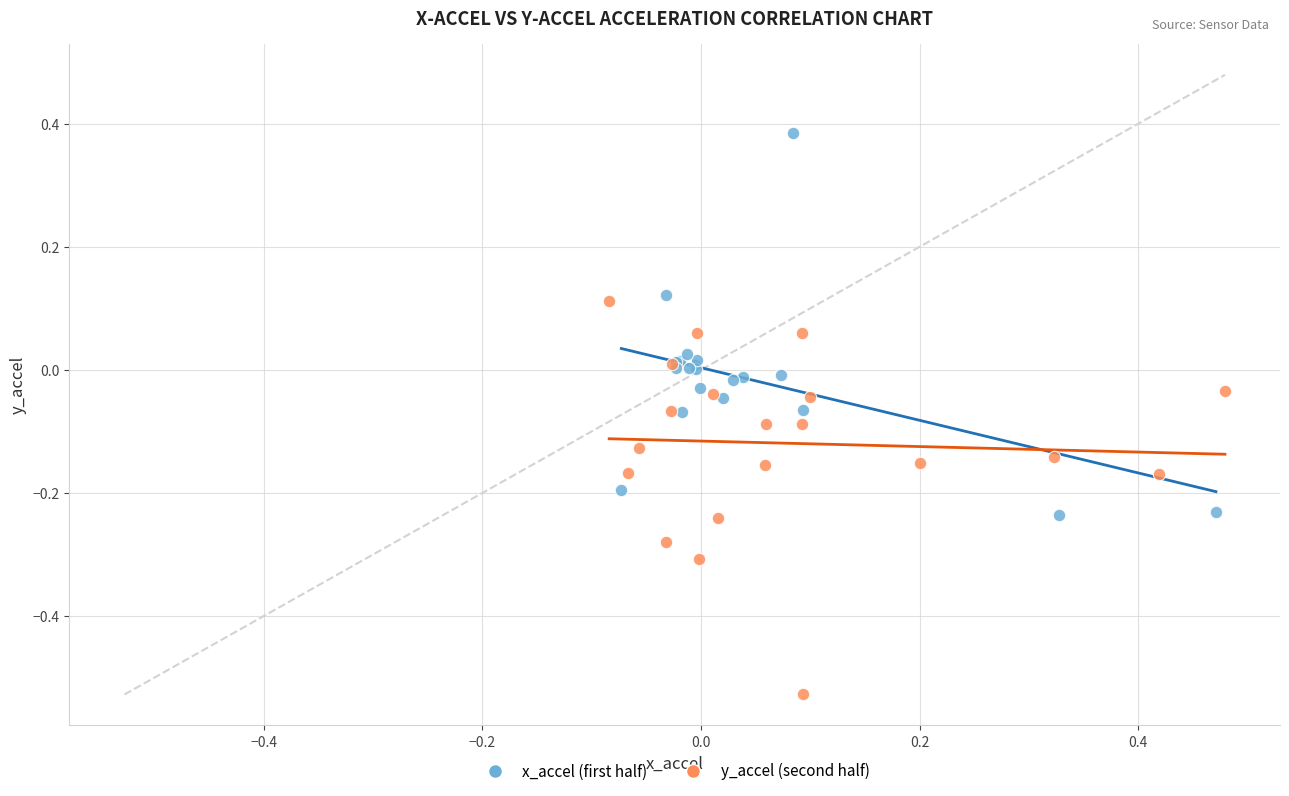

Which series contains the lowest Y value?

y_accel (second half)